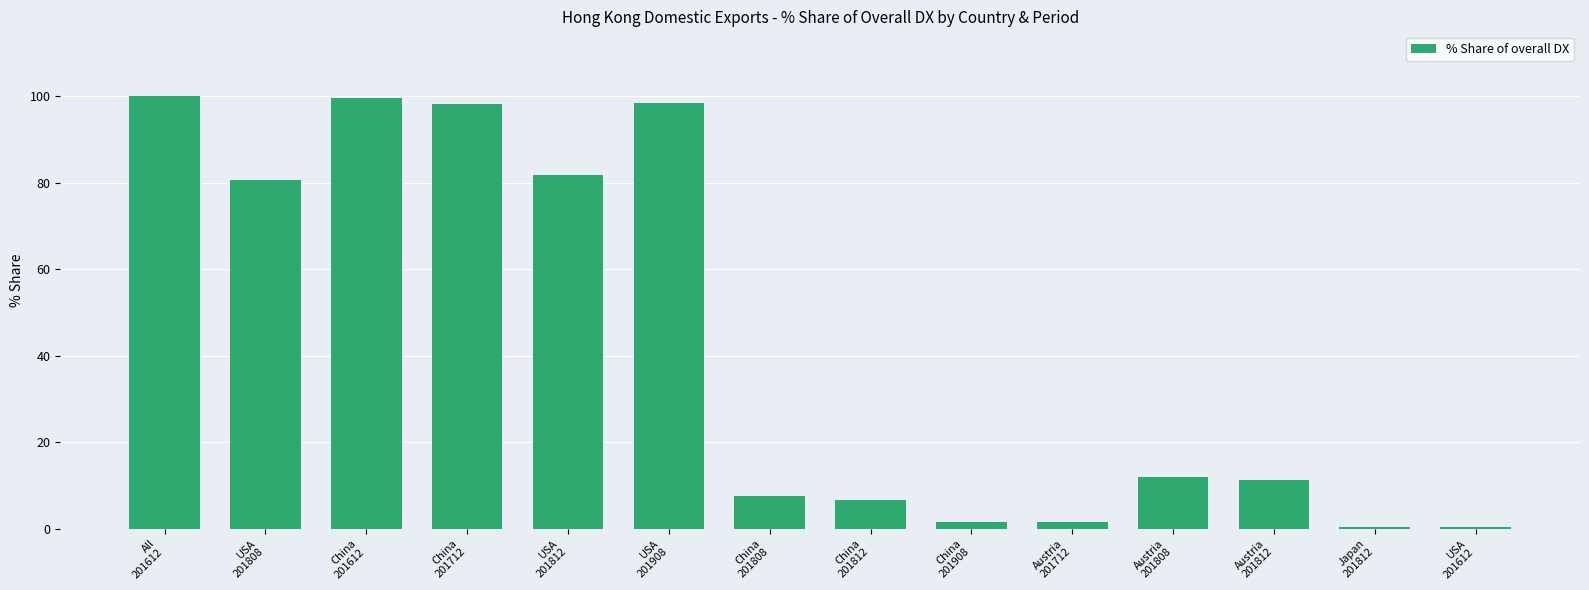

What is the greatest value displayed?

100.0